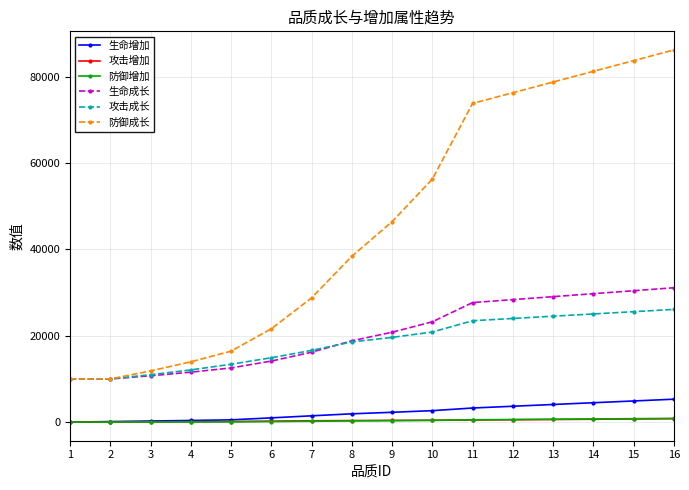

True or false: 防御成长 has more than 2 interior local peaks.

False